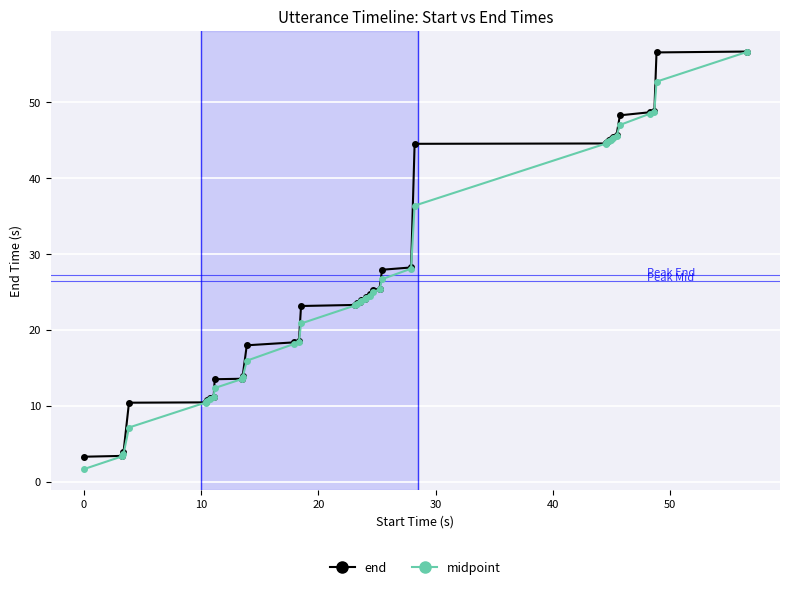

At how many categories does at least one series exceed 39?

13